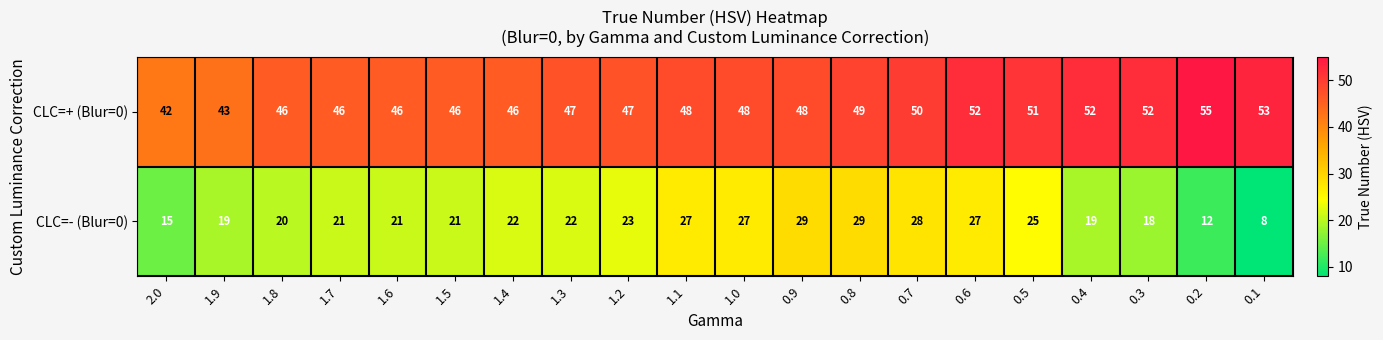

What is the difference between the highest and lowest values at 0.5?

26